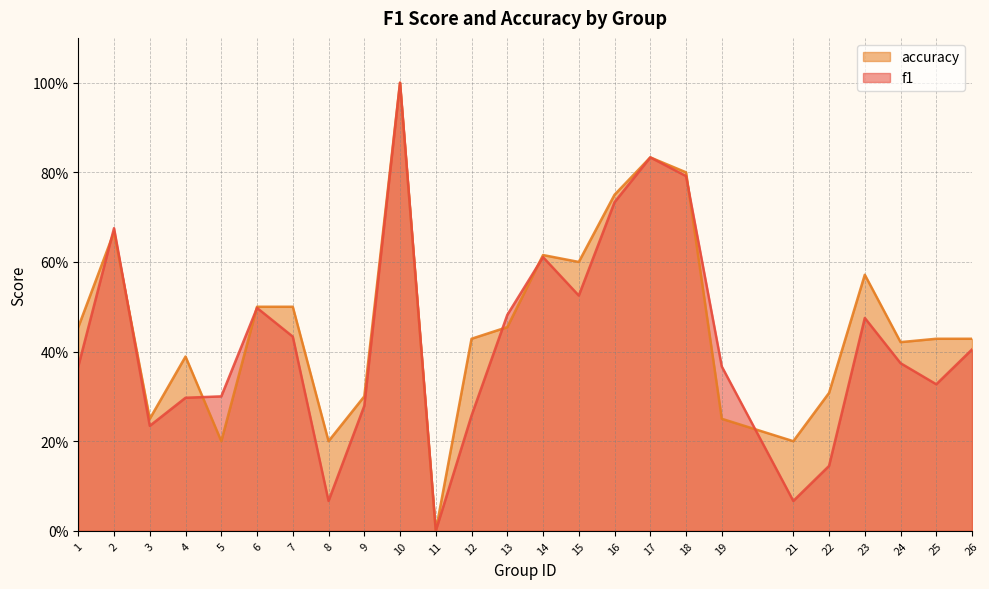

The value of accuracy at 14 is 0.6. True or false?

True